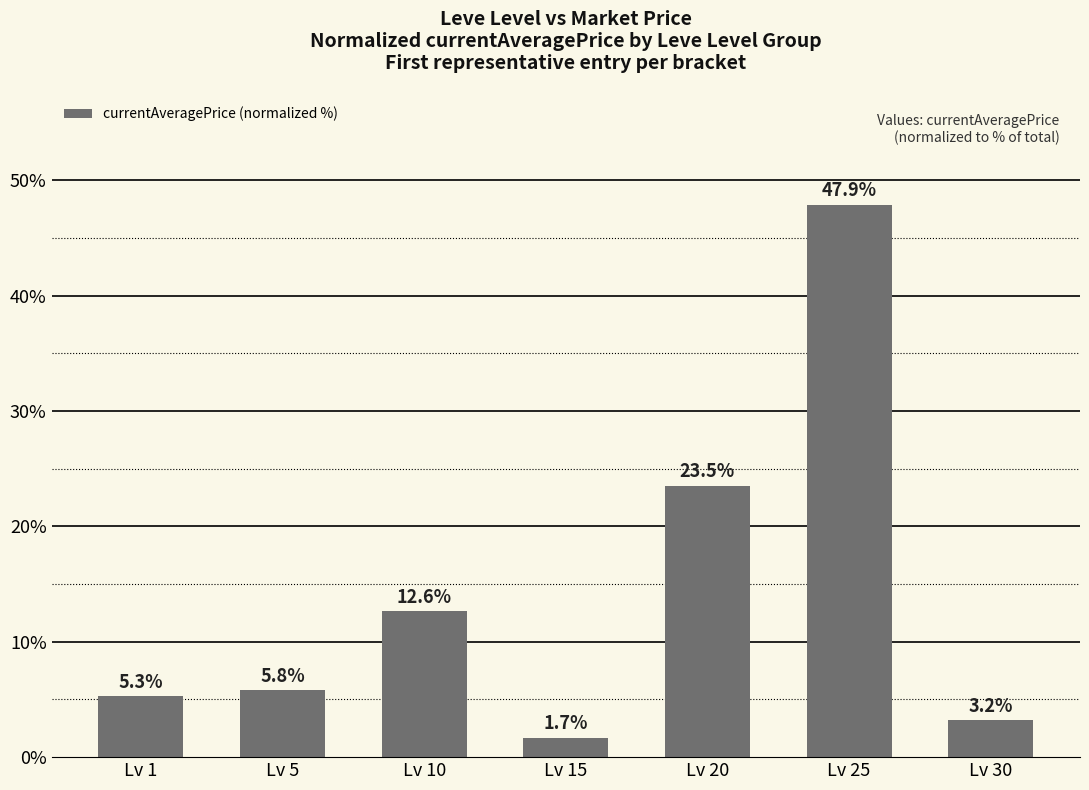

The chart shows a value of 1.7 at Lv 15. True or false?

True